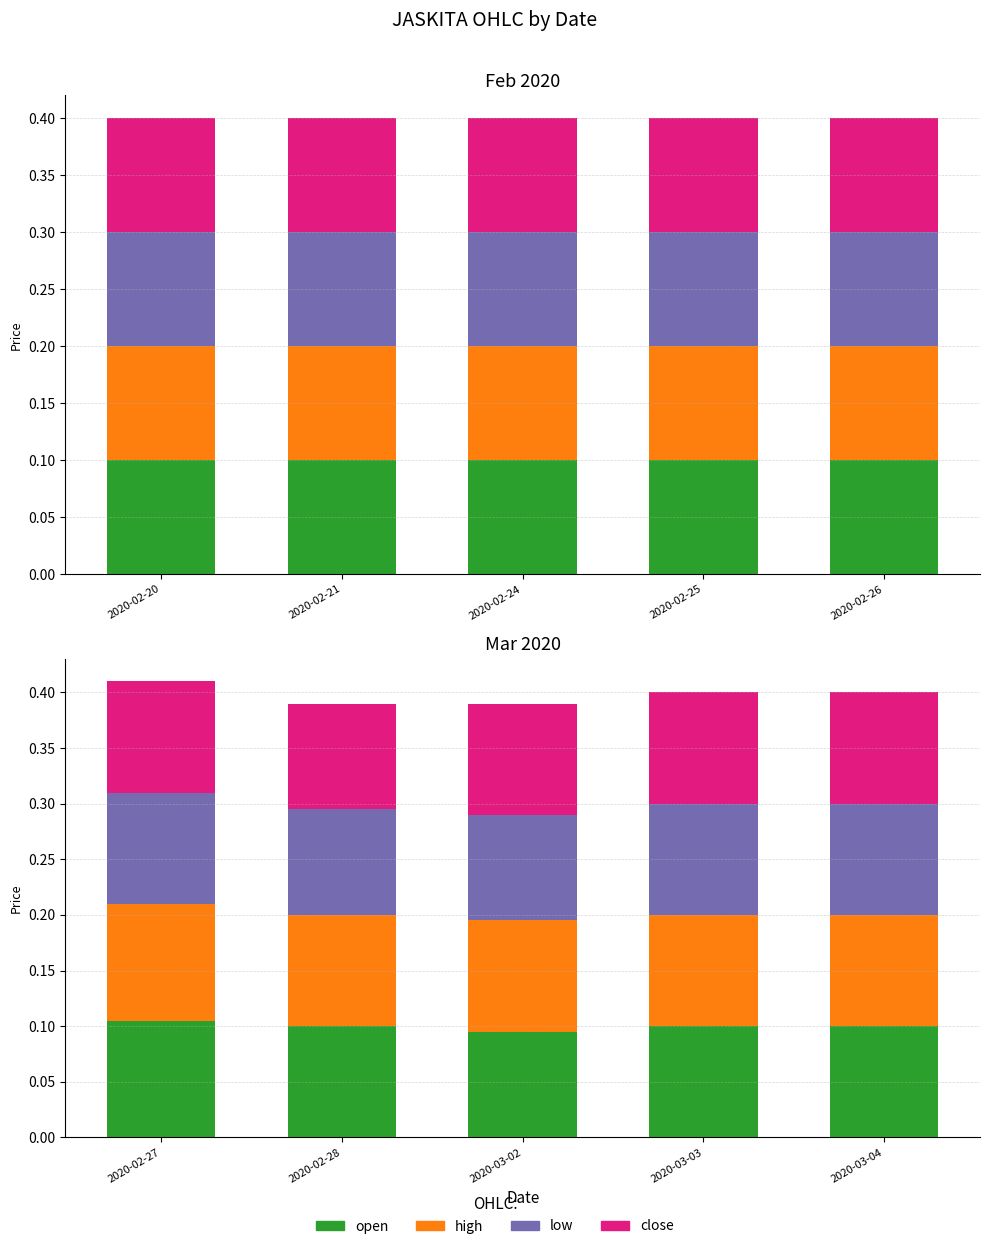

Is it true that open equals 0.1 at 2020-02-27?

True